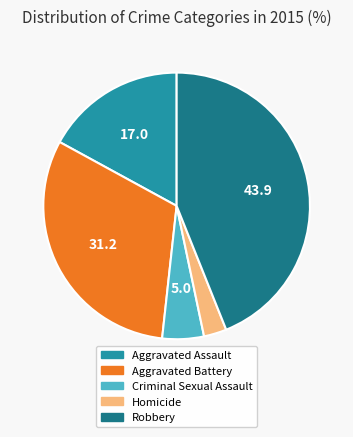

Approximately how many times larger is the value at Aggravated Assault compared to Homicide?

6.2